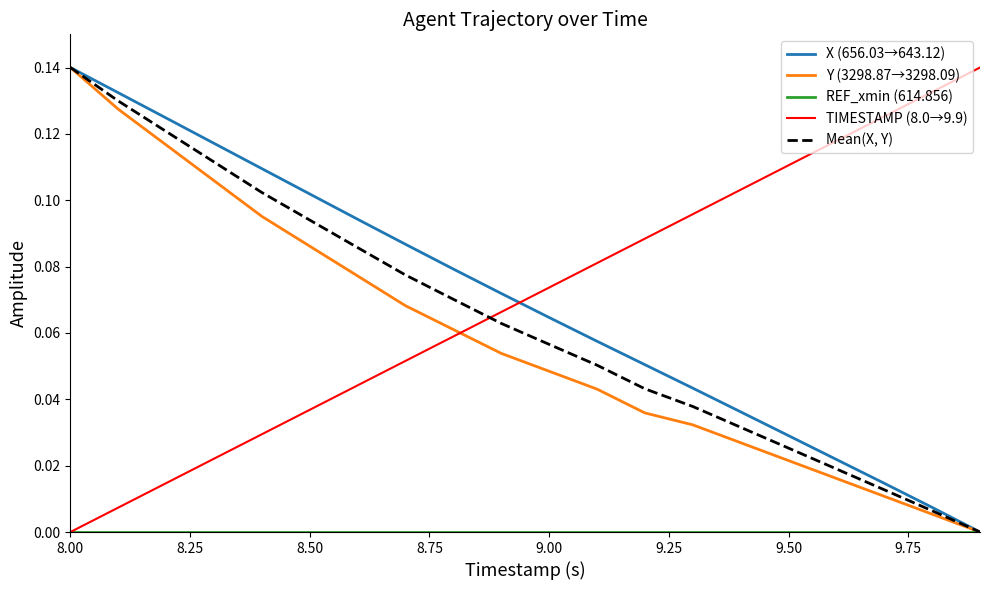

True or false: Y (3298.87→3298.09) and TIMESTAMP (8.0→9.9) intersect in this chart.

True